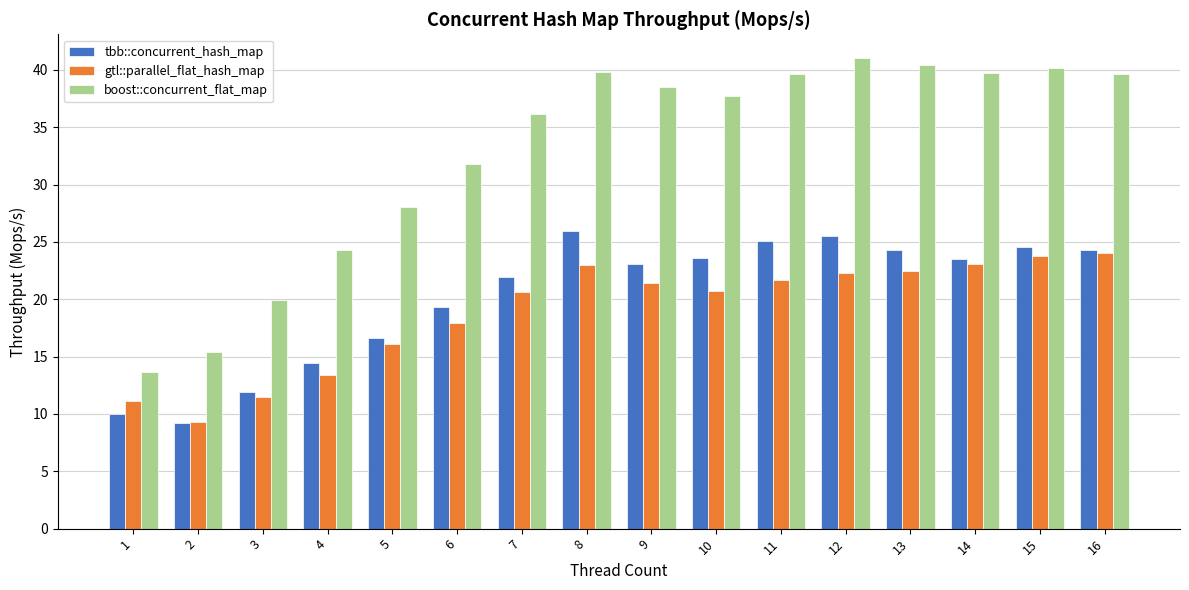

How many data points does each series have?

16